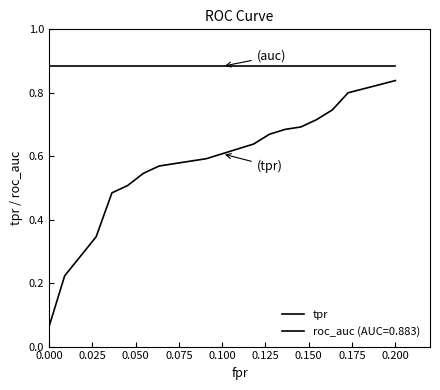

How many lines are shown in the chart?

2